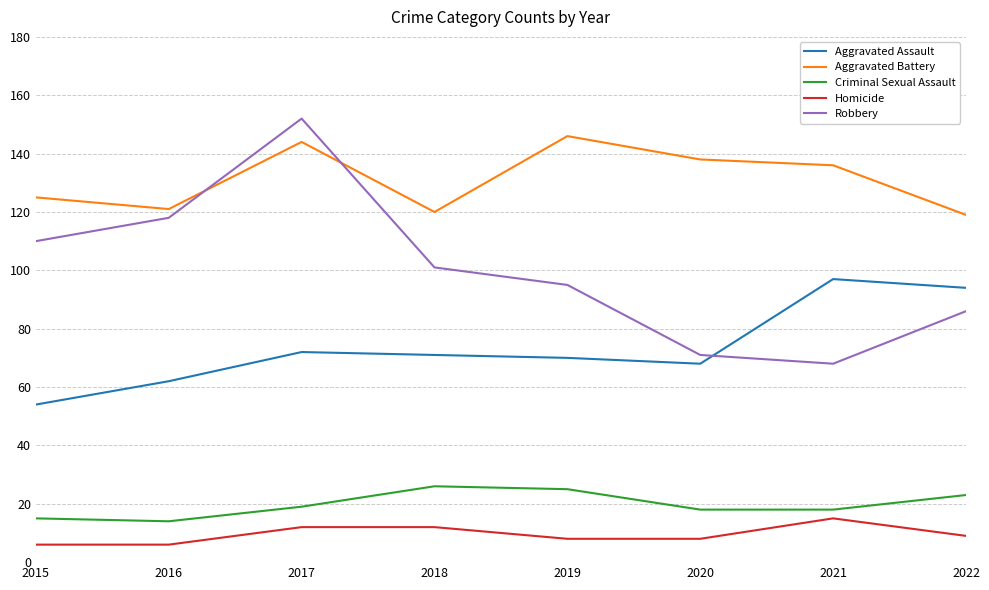

What is the minimum value shown in the chart?

6